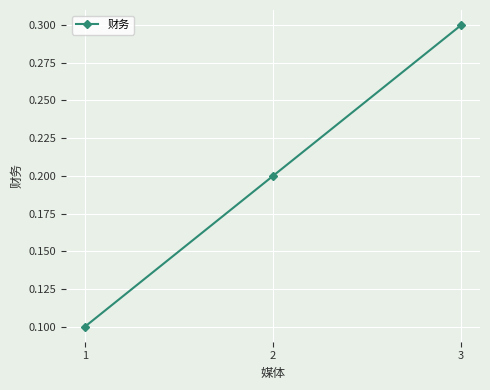

What is the sum of the values at 1 and 3?

0.4